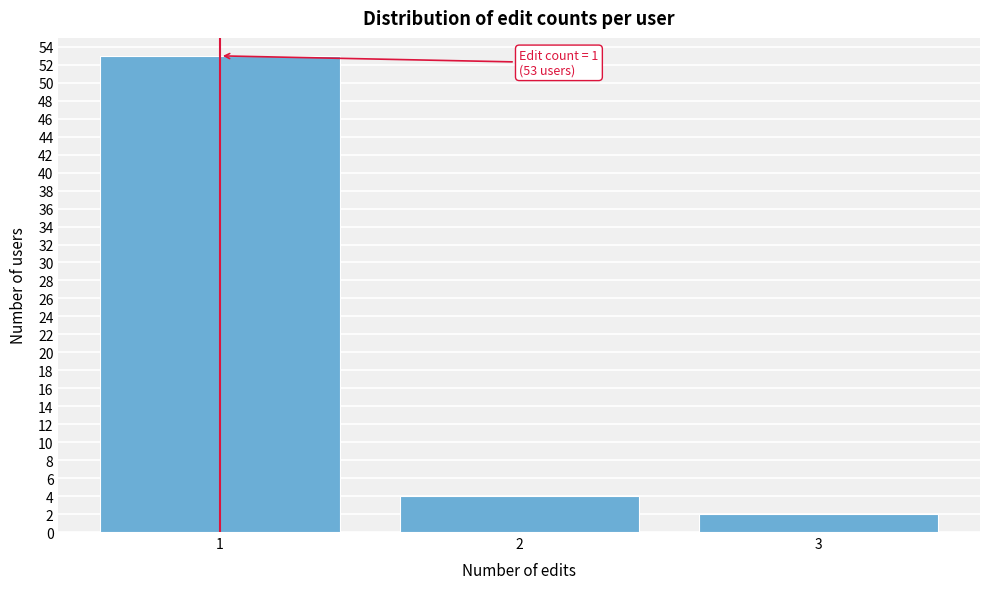

Reading left to right, what are all the values shown in this chart?

53	4	2